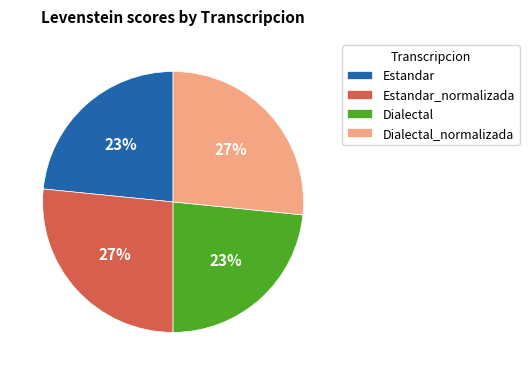

Between Estandar_normalizada and Dialectal, which is larger?

Estandar_normalizada